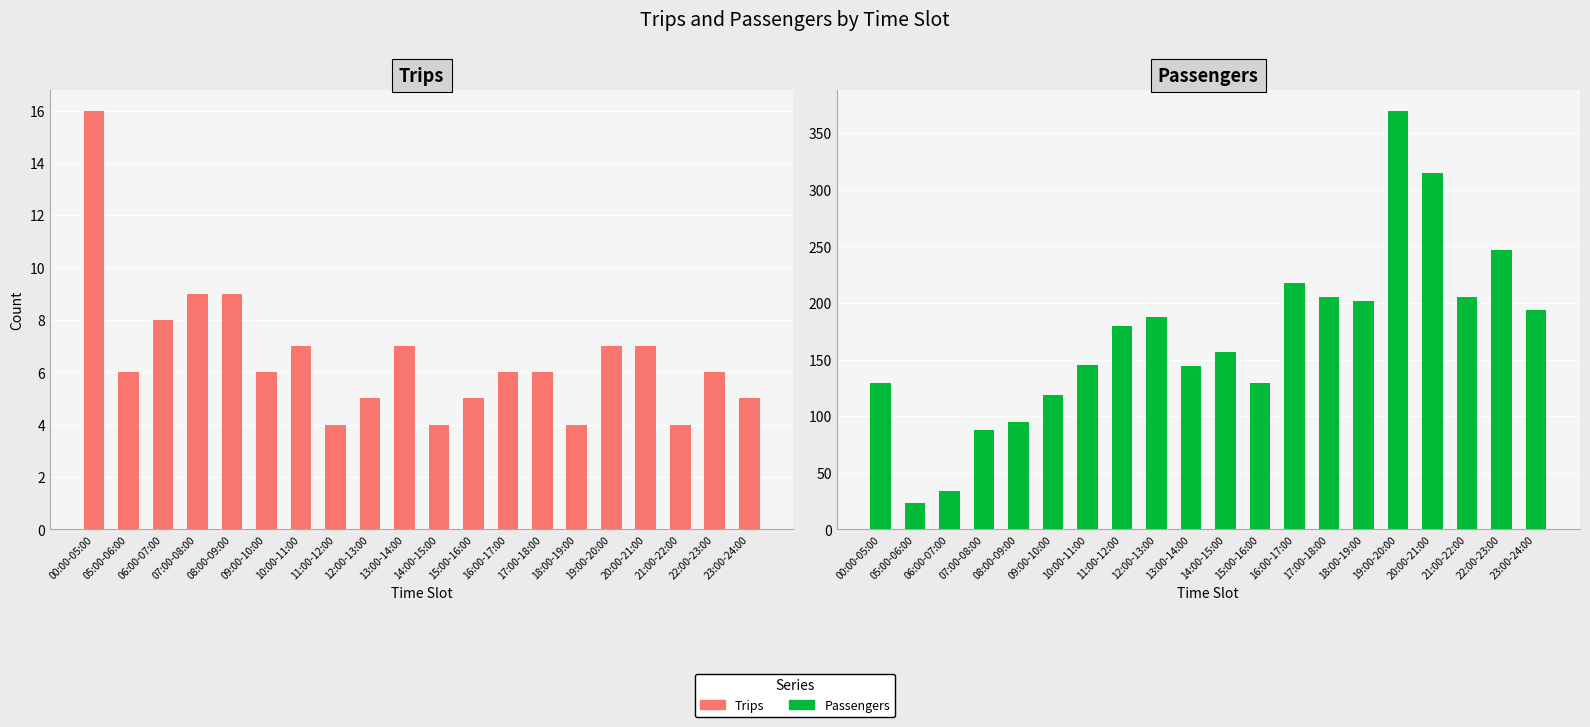

Rank the series at 21:00-22:00 from highest to lowest value.

Passengers, Trips